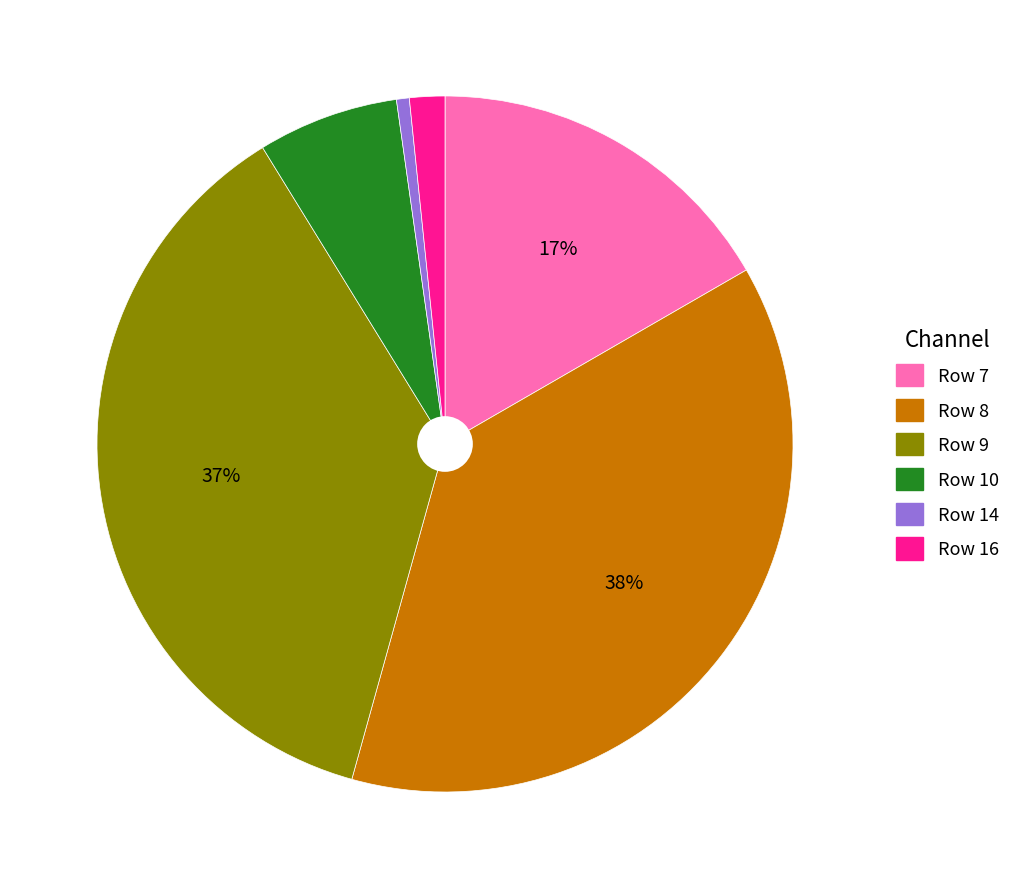

To the nearest percent, what portion does Row 7 represent?

17%